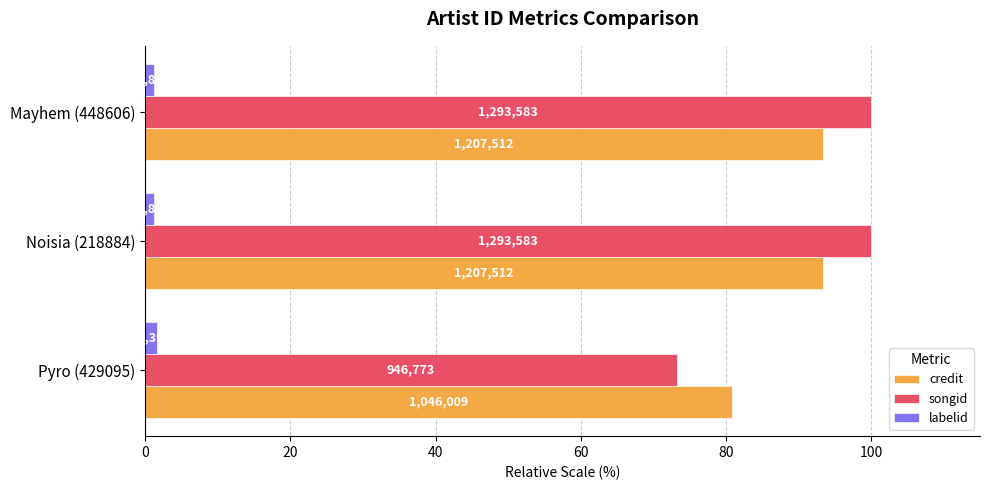

Reading left to right, what are all the values shown in this chart?

credit: 80.9	93.3	93.3
songid: 73.2	100.0	100.0
labelid: 1.7	1.1	1.1